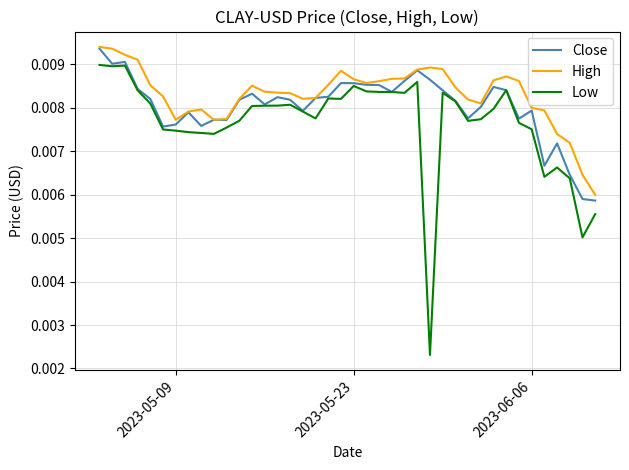

Which series has the widest spread of values?

Low